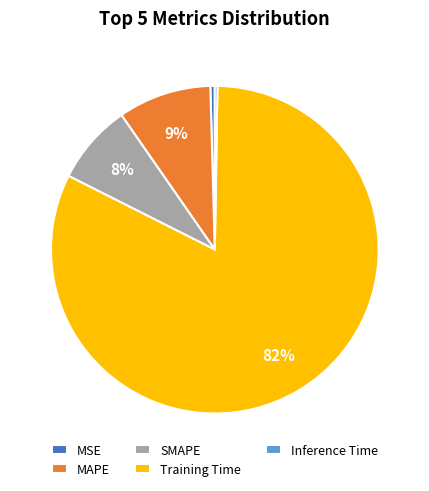

Combined, do MSE and SMAPE account for over 50%?

No